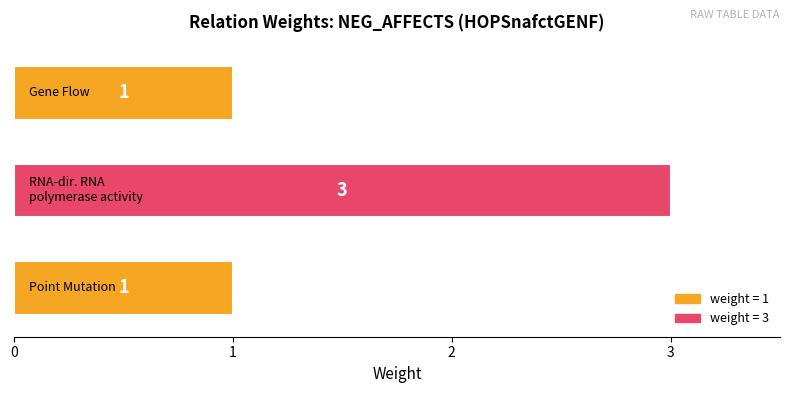

Count the number of categories in the chart.

3